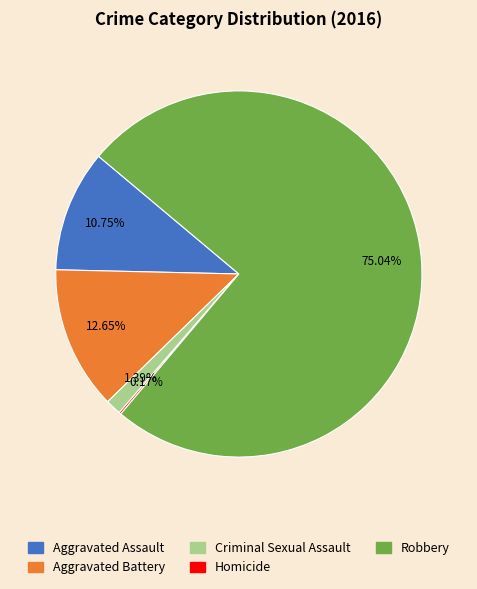

To the nearest percent, what is the difference between the Aggravated Battery and Criminal Sexual Assault slice percentages?

11%